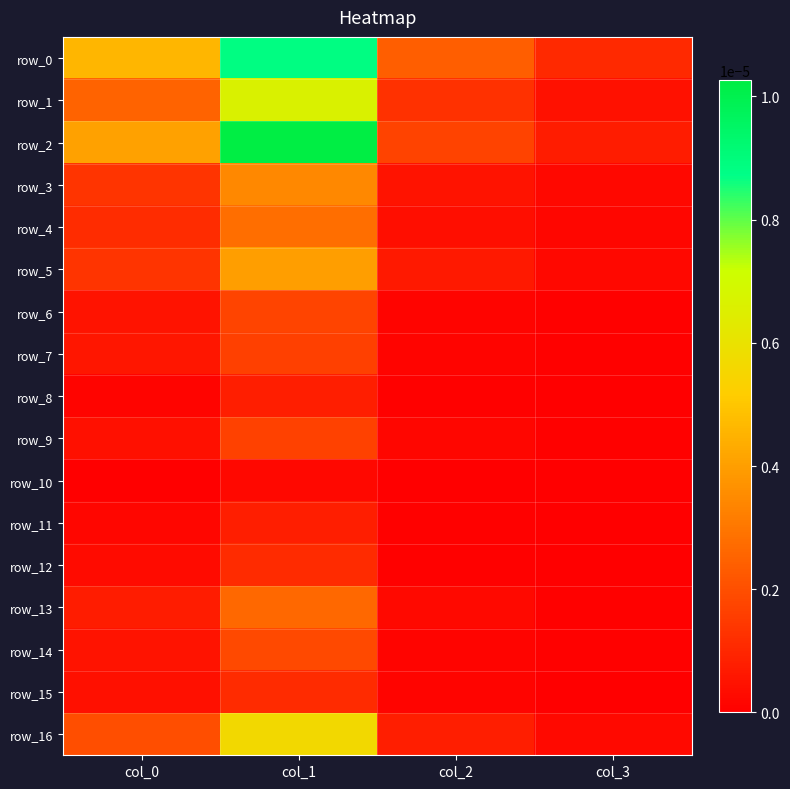

Rank the series by their maximum value, from highest to lowest.

row_2, row_0, row_1, row_16, row_5, row_3, row_4, row_13, row_14, row_6, row_9, row_7, row_12, row_15, row_11, row_8, row_10